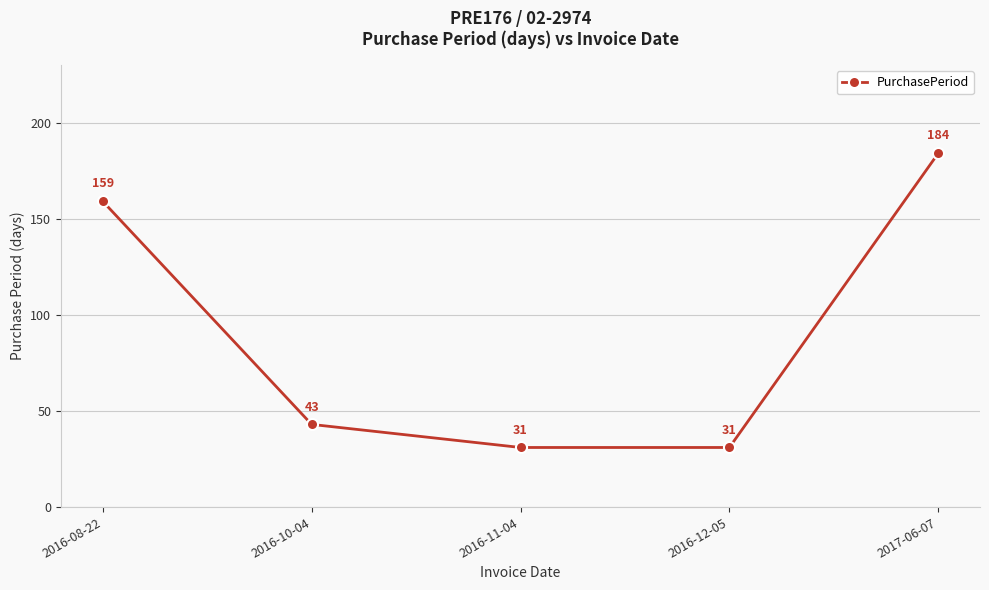

What is the difference between the values at 2016-10-04 and 2017-06-07?

141